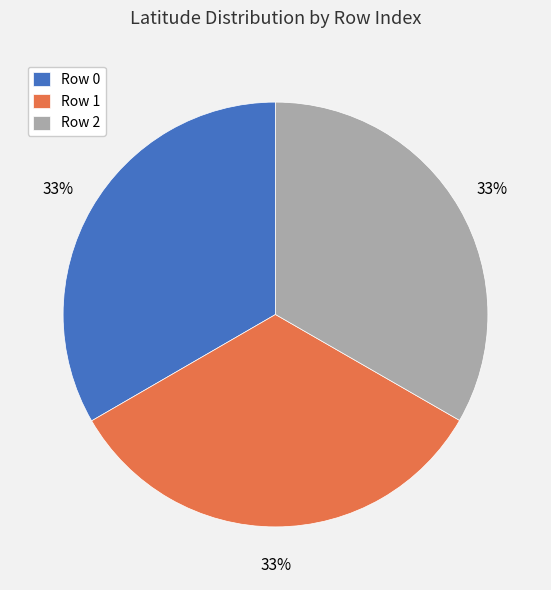

To the nearest percent, what portion does Row 2 represent?

33%